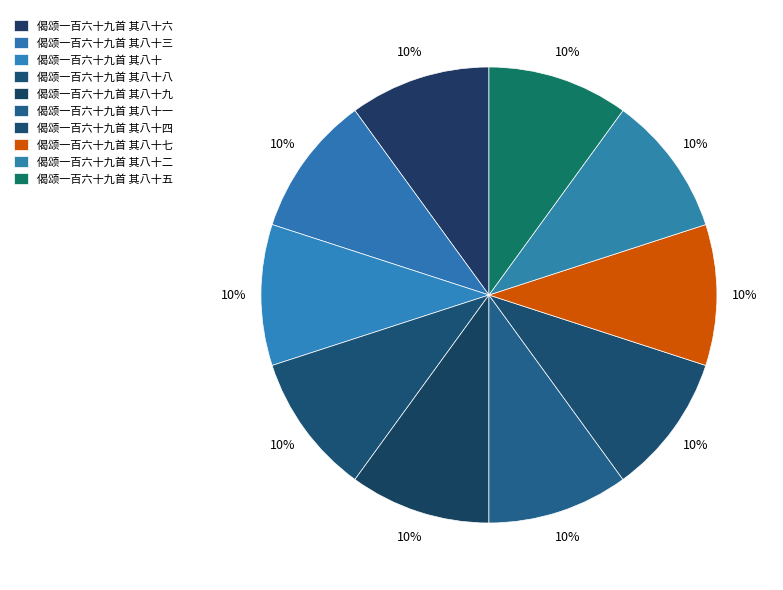

What is the smallest slice in the pie chart?

偈颂一百六十九首 其八十一